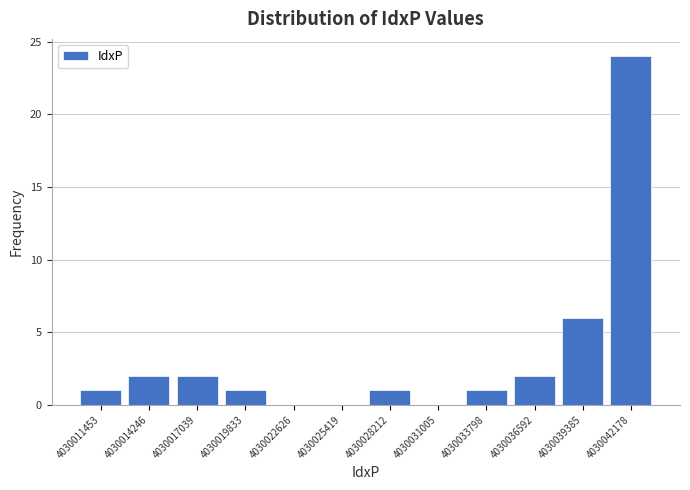

Reading left to right, transcribe this chart: for each bar, give the range it covers on the x-axis and its height. Neither the bar edges nor the heights are printed on the chart, so give them approximately, as read against the axes.

4030010000 to 4030013000: 1
4030013000 to 4030015500: 2
4030015500 to 4030018500: 2
4030018500 to 4030021000: 1
4030021000 to 4030024000: 0
4030024000 to 4030027000: 0
4030027000 to 4030029500: 1
4030029500 to 4030032500: 0
4030032500 to 4030035000: 1
4030035000 to 4030038000: 2
4030038000 to 4030041000: 6
4030041000 to 4030043500: 24